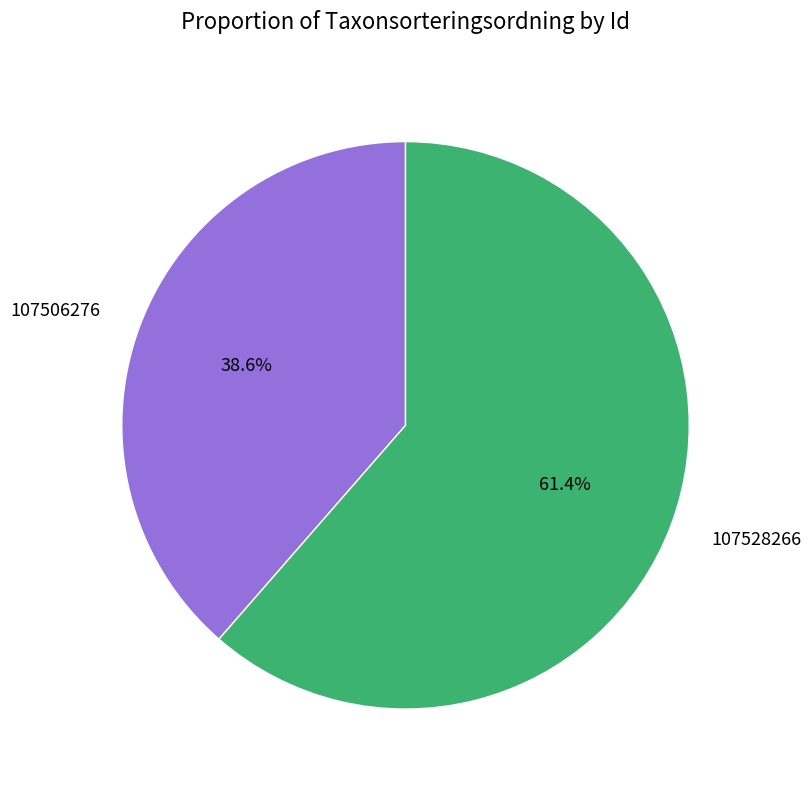

How much of the chart is everything except 107506276?

61.4%